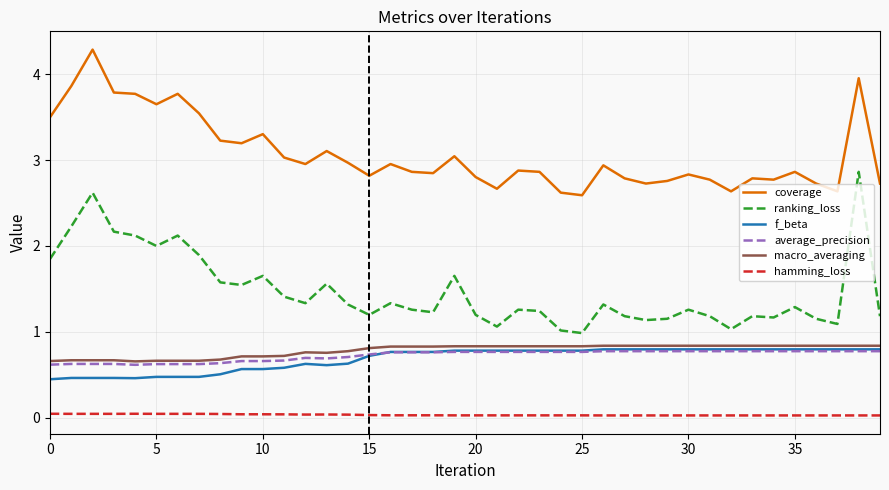

True or false: coverage and hamming_loss cross at least once.

False